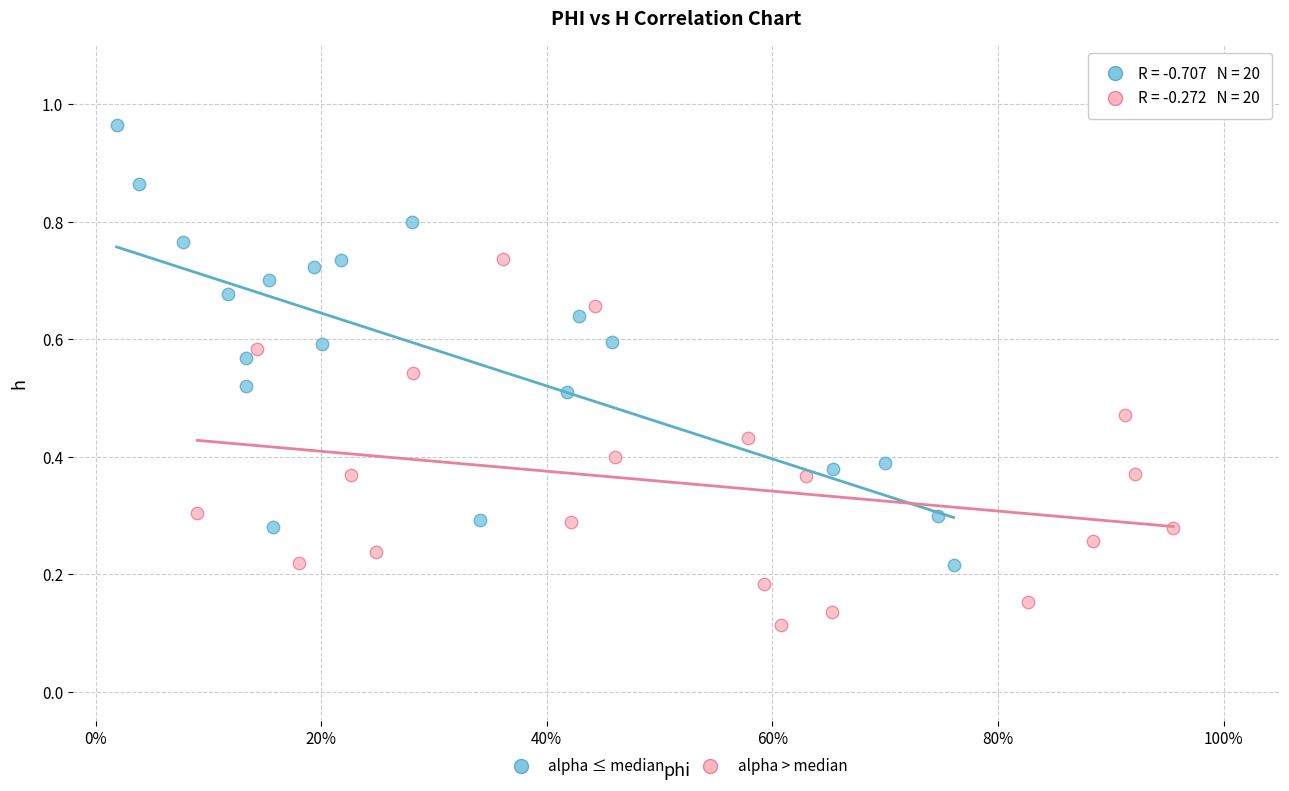

Which series contains the highest Y value?

alpha ≤ median